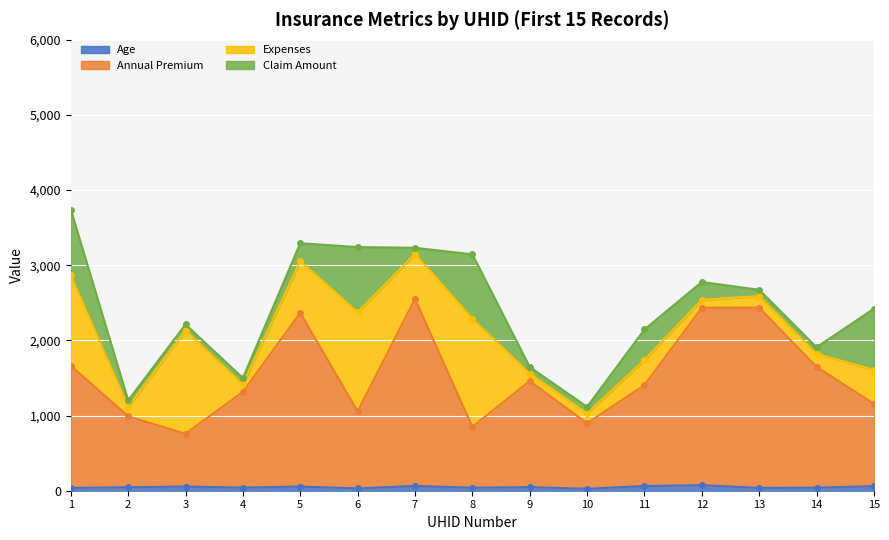

Is the value of Annual Premium at 12 greater than the value of Age at 9?

Yes